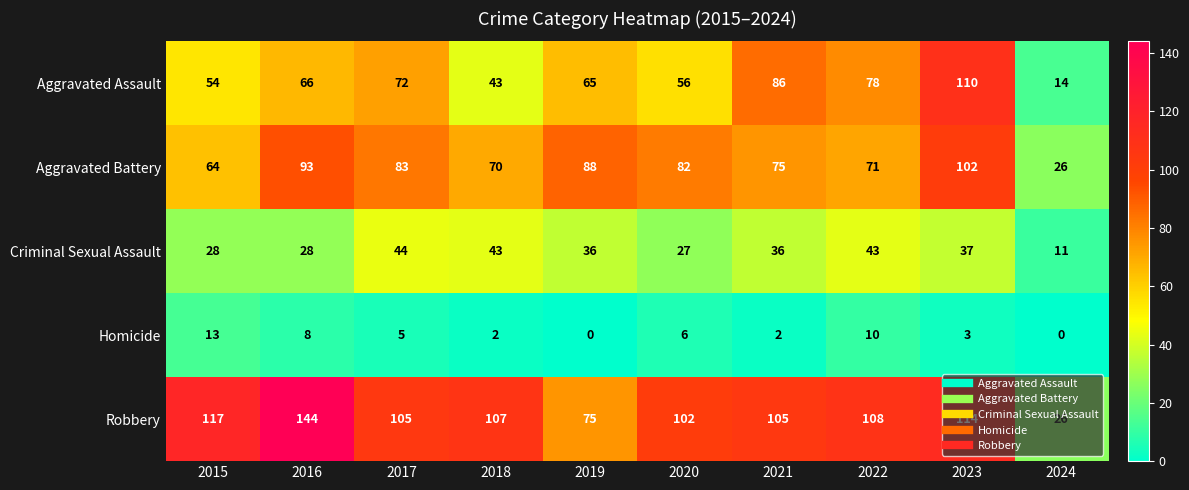

Which category has the highest value across all series?

2016